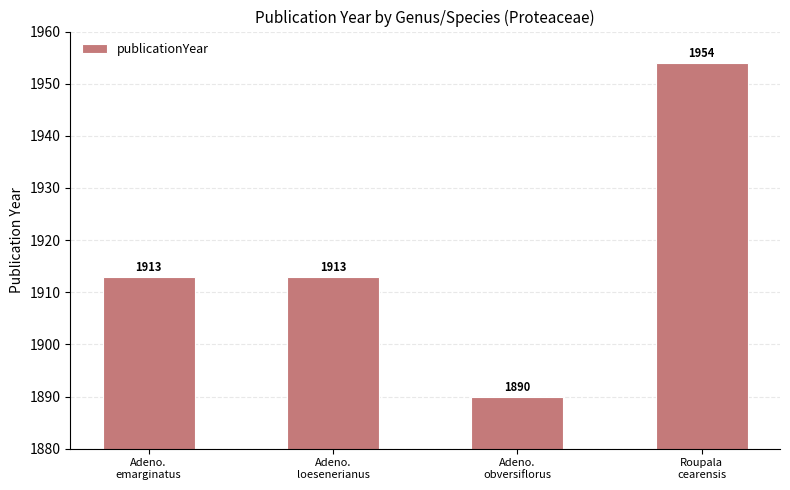

Are the bars horizontal?

No